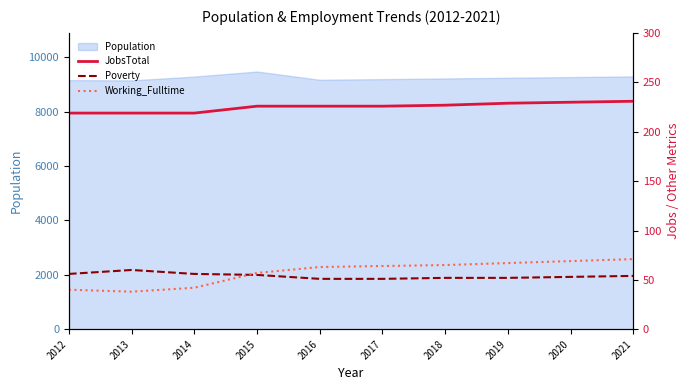

The value of Population at 2021 is 15634. True or false?

False